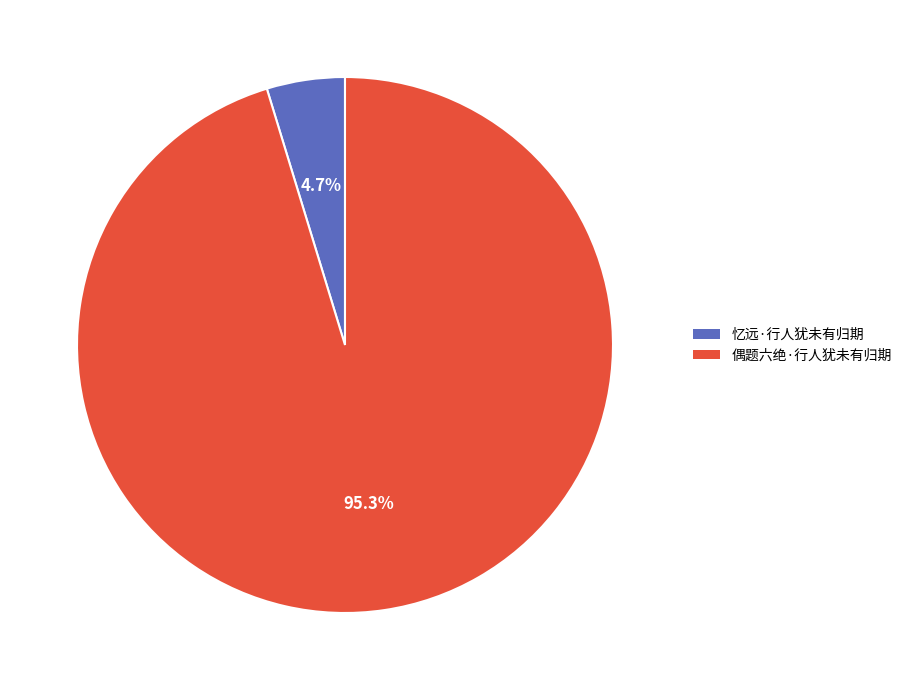

To the nearest percent, what is the average slice percentage?

50%